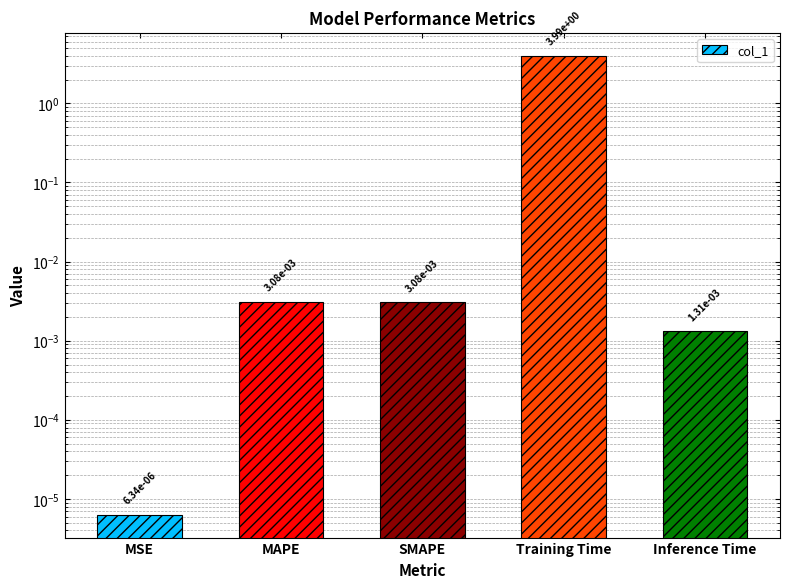

List the labels in order of value, smallest first.

MSE, Inference Time, SMAPE, MAPE, Training Time